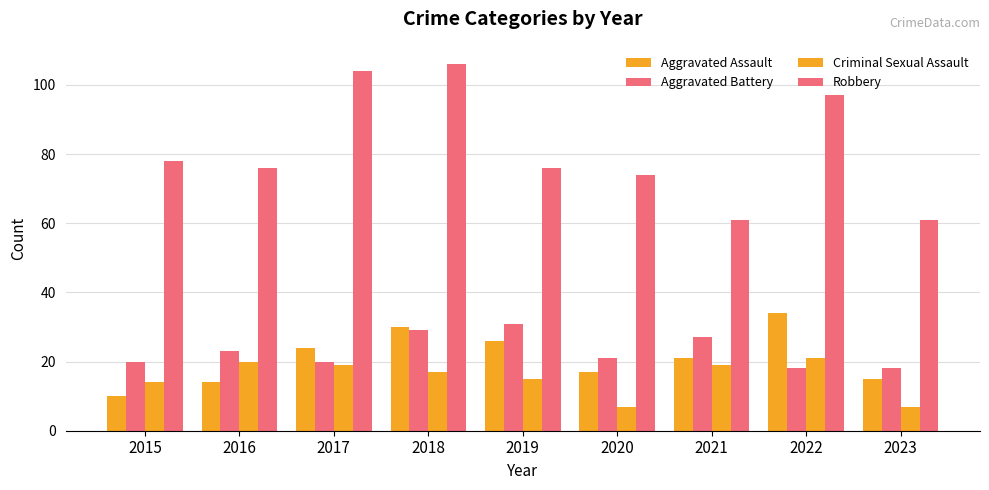

Where does the Robbery series first go above 76?

2015